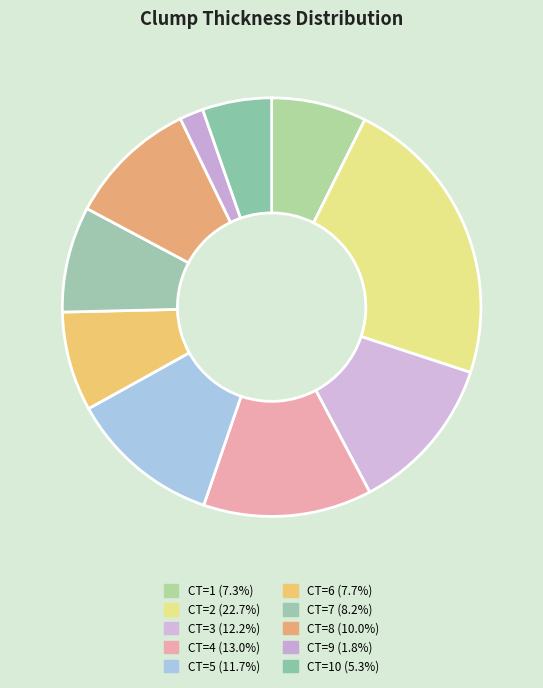

How many segments does this pie chart have?

10